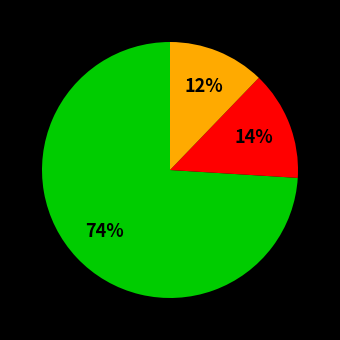

To the nearest percent, what is the difference between the largest and smallest slice percentages?

62%